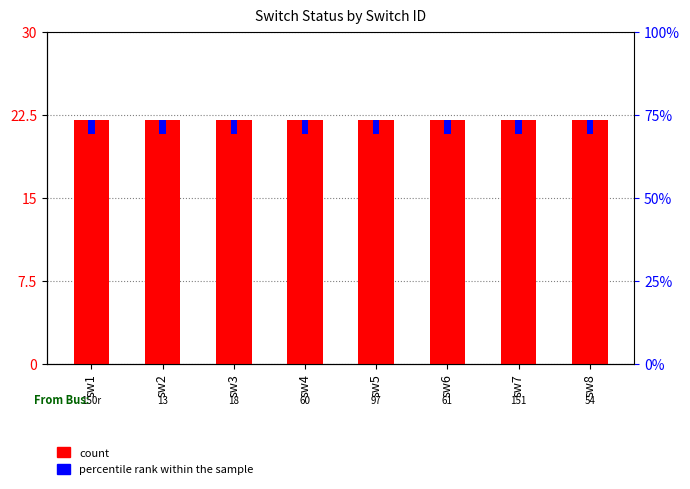

At which category is the sum across all series the highest?

sw1